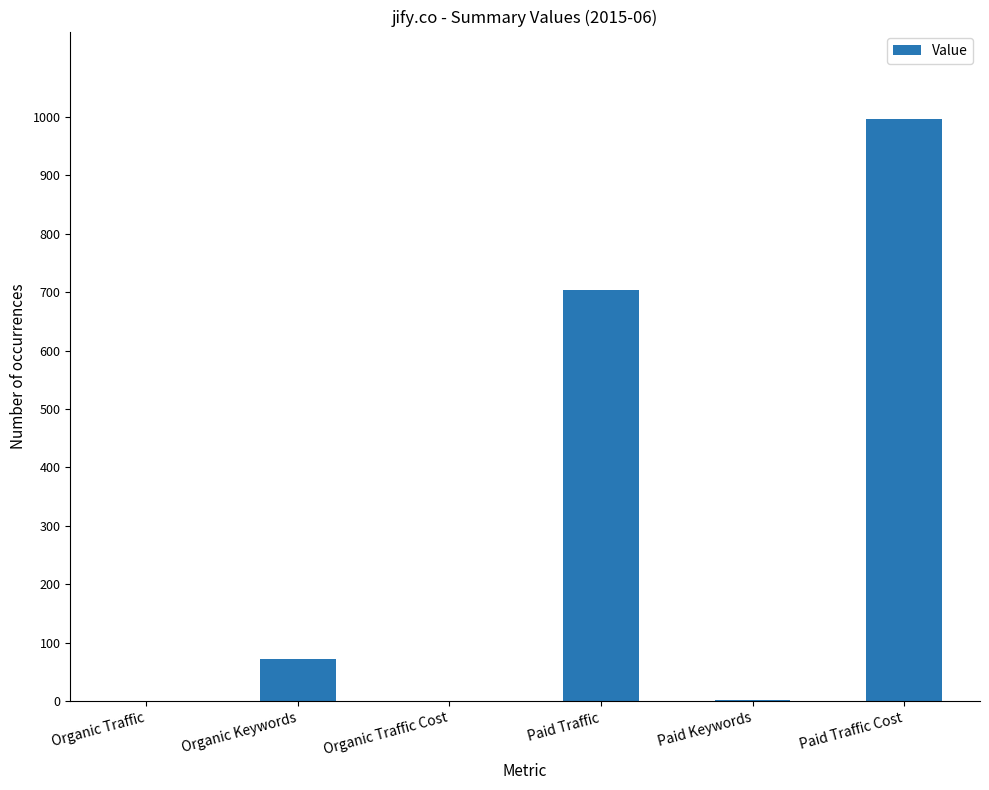

The chart shows a value of 0 at Organic Traffic. True or false?

True